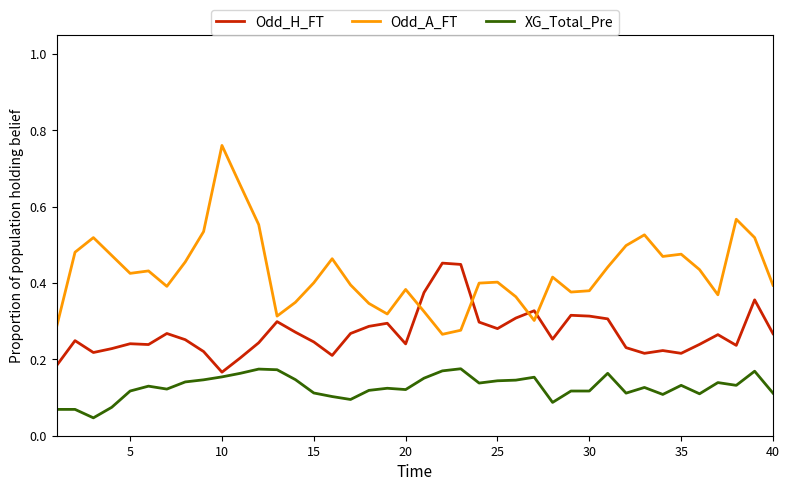

Which series has the largest range (max minus min)?

Odd_A_FT